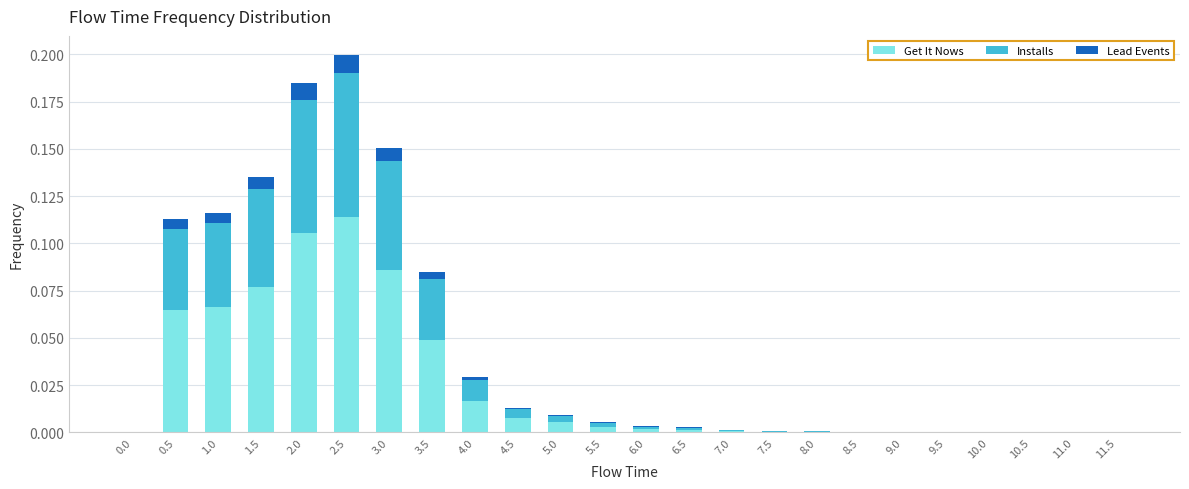

At which label does Get It Nows reach its peak?

2.5